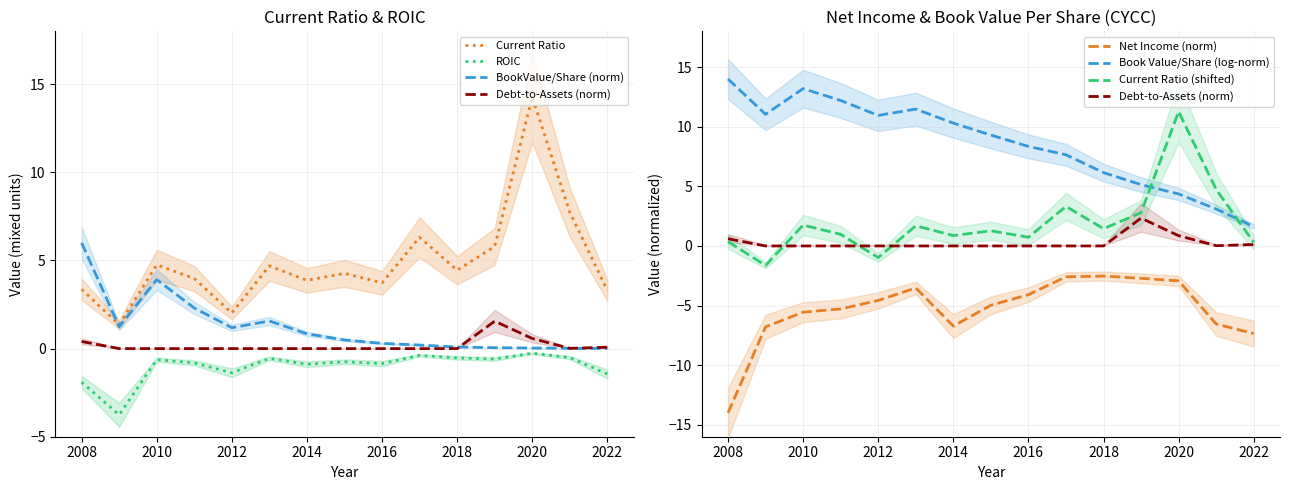

True or false: currentRatio and roic cross at least once.

False